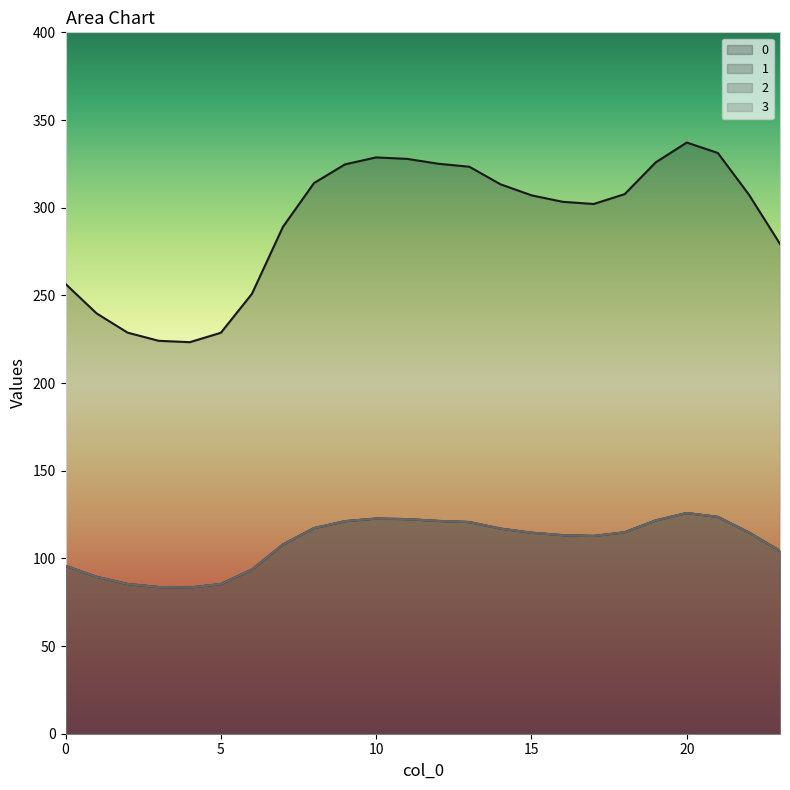

What is the total value across all series at 5?

484.8